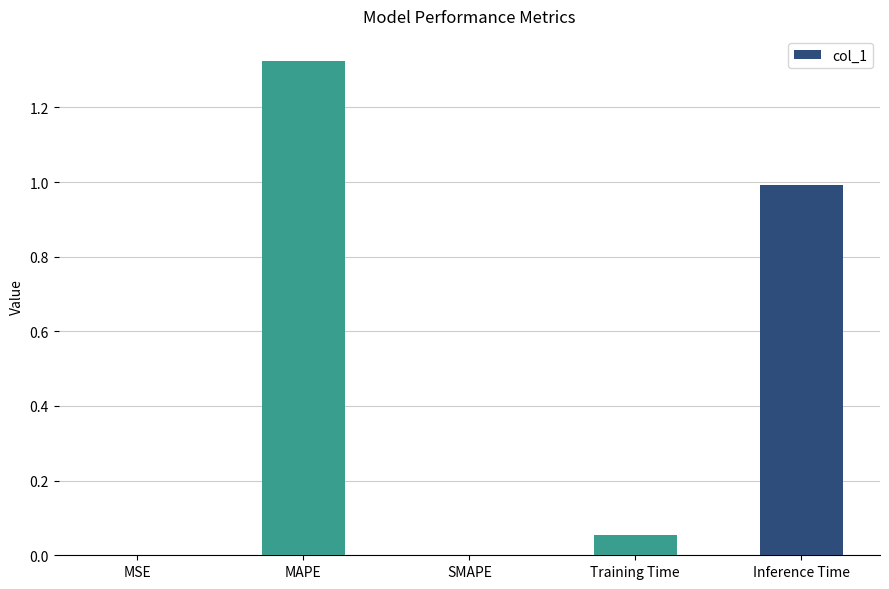

What is the sum of the values at Training Time and MAPE?

1.4